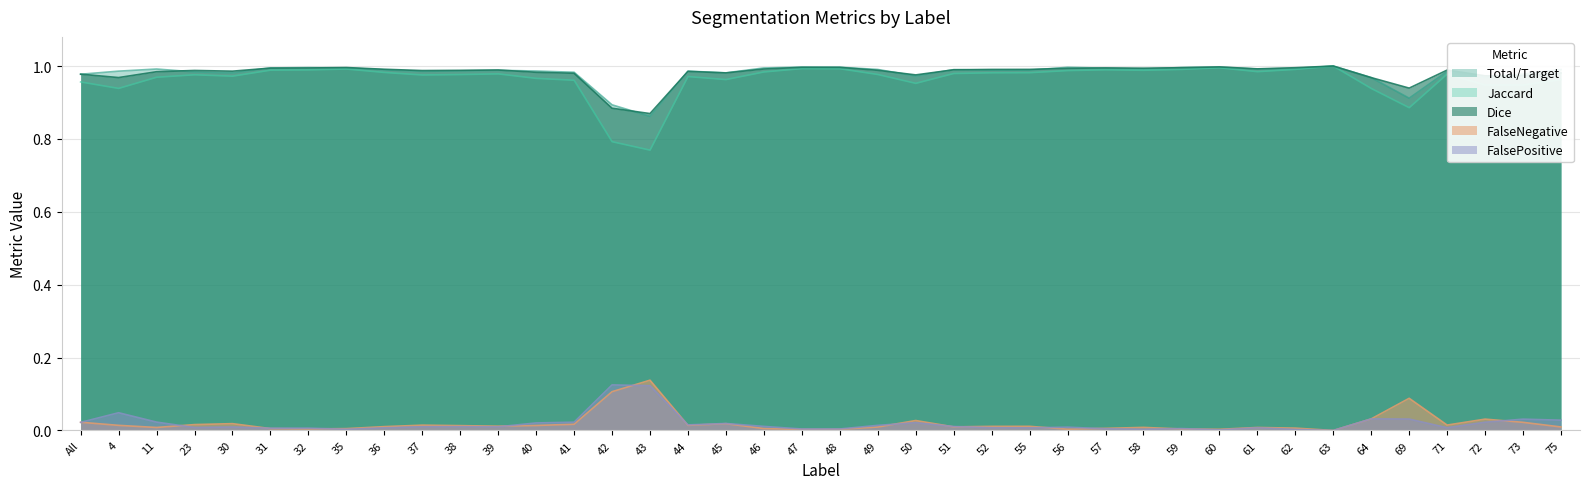

What is the label of the 4th point from the right?

71